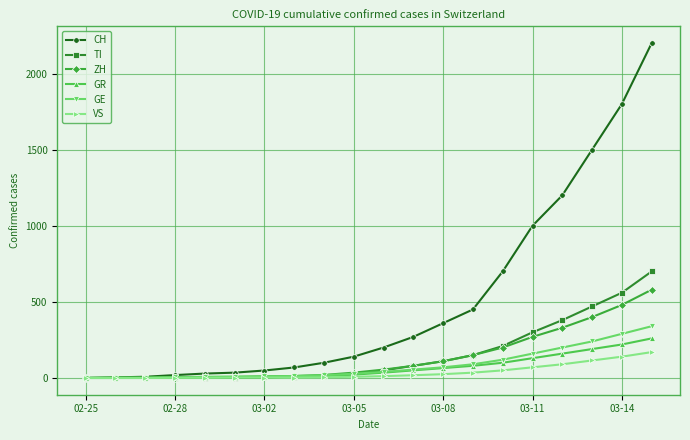

At how many categories does at least one series exceed 1027?

4